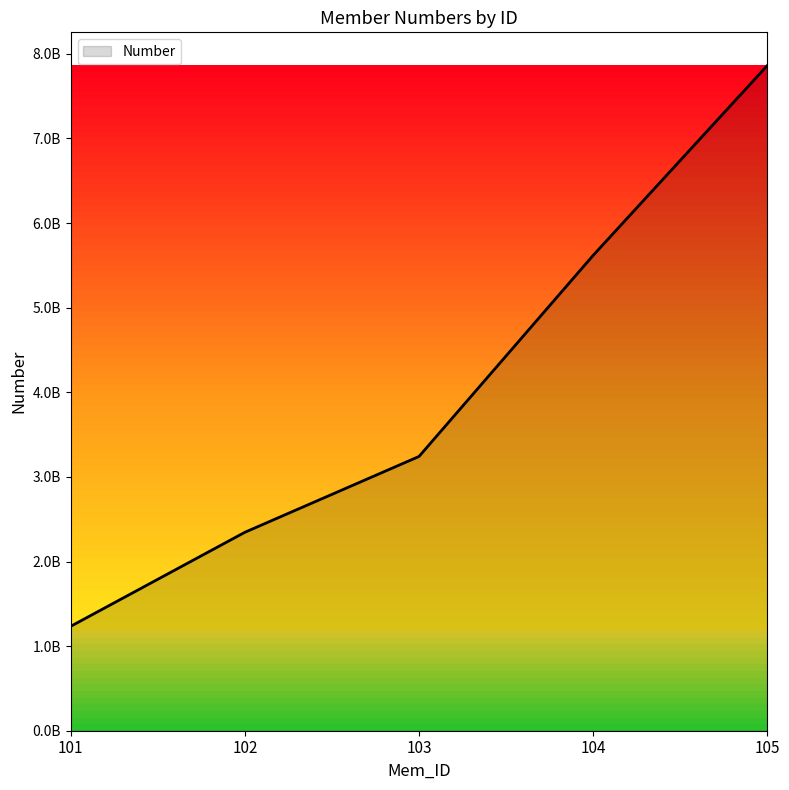

What is the difference between the values at 105 and 104?

2243252647